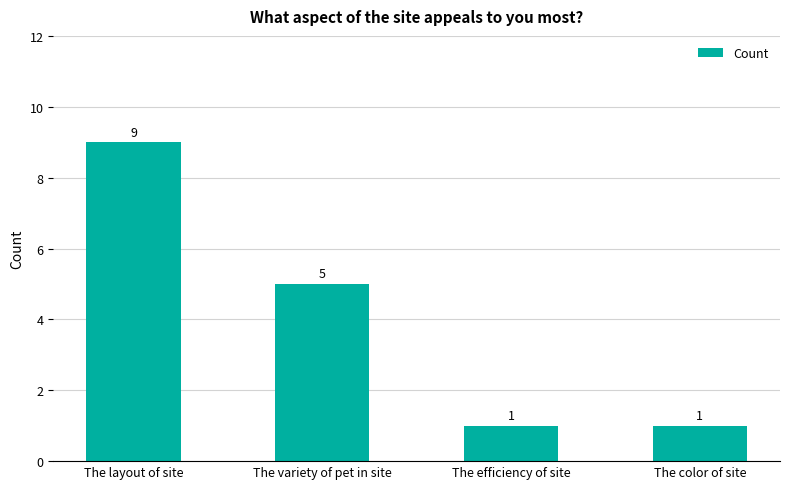

What is the value of the 2nd bar from the left?

5